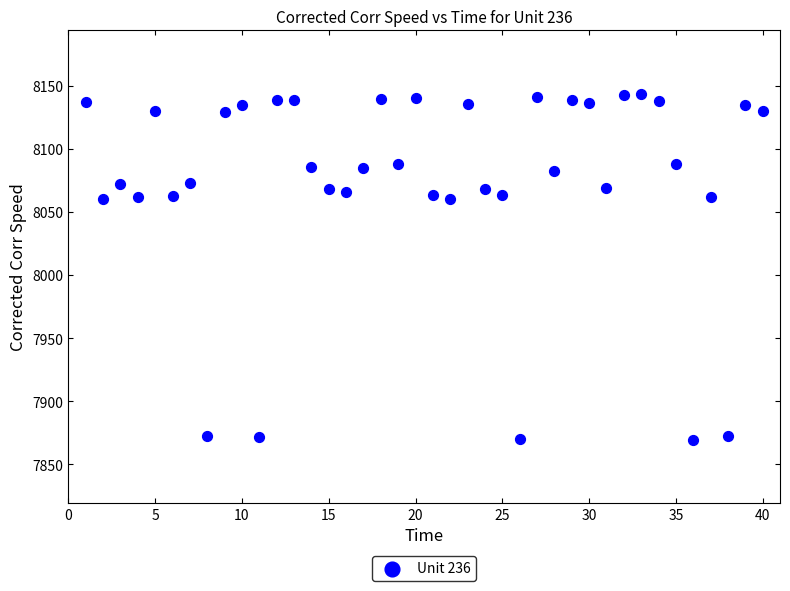

What is the range of X values (max minus min)?

39.0